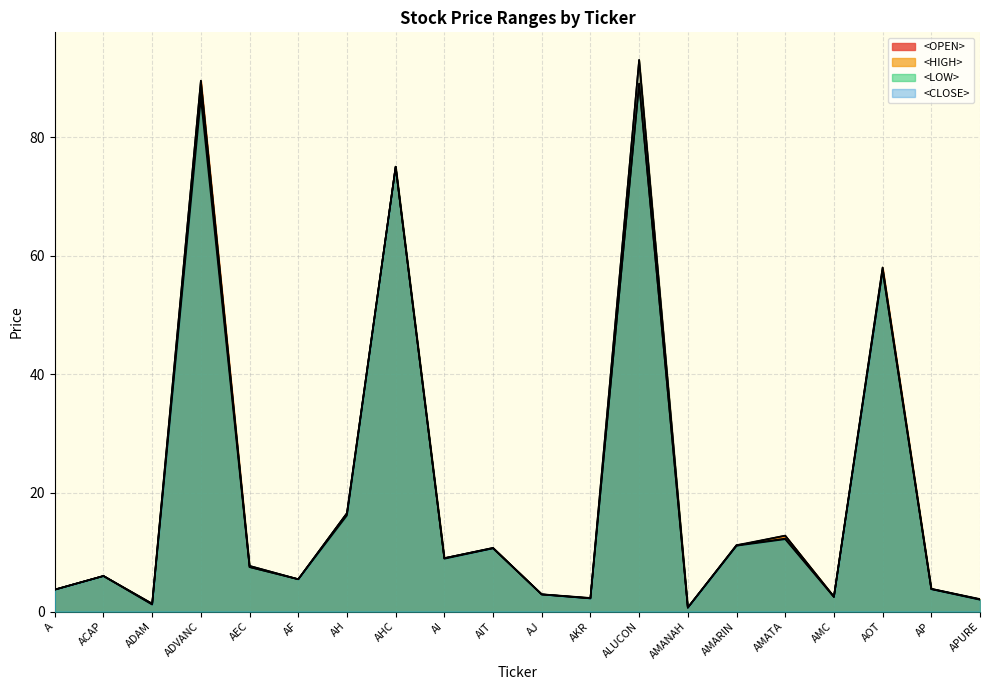

Where is the first local maximum for <OPEN>?

ACAP